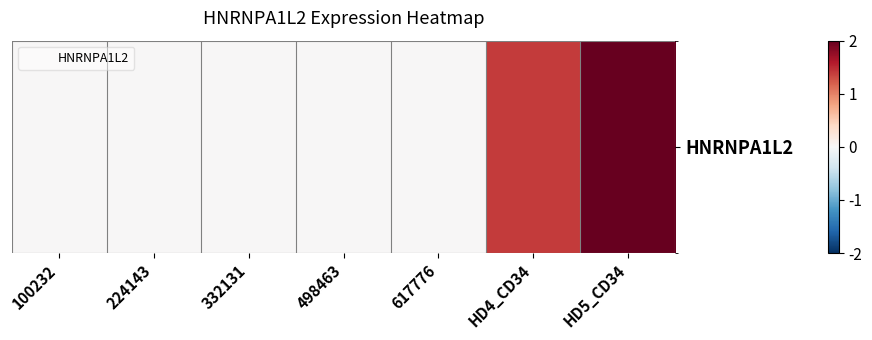

The chart shows a value of 0.0 at 617776. True or false?

True